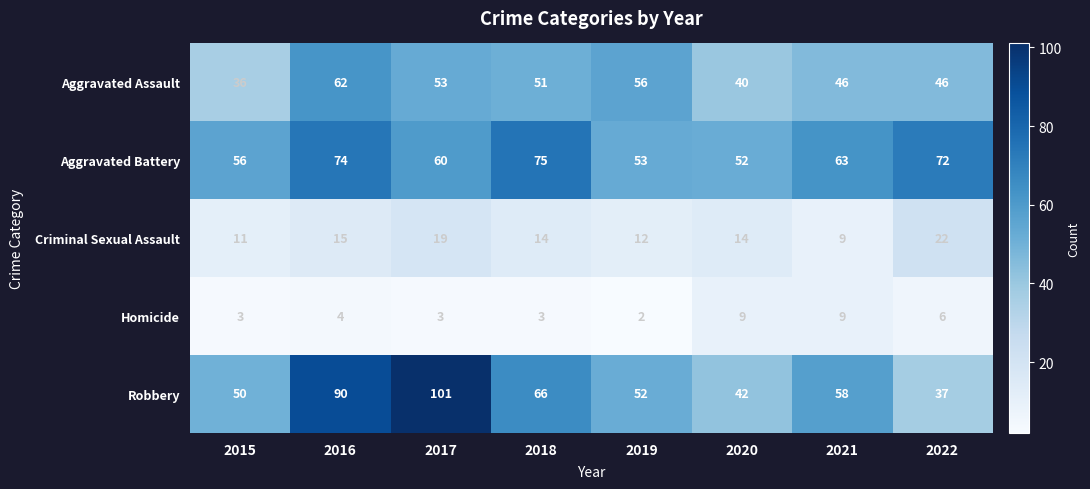

Which series has the widest spread of values?

Robbery